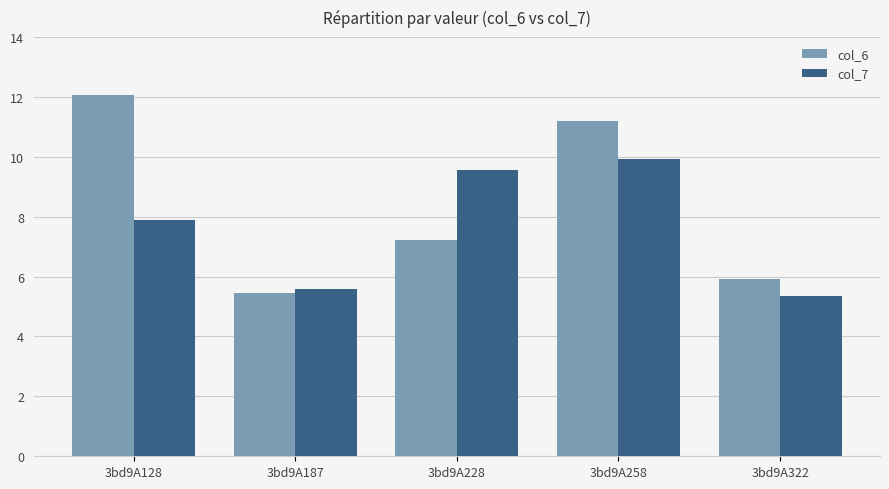

How many data points does each series have?

5